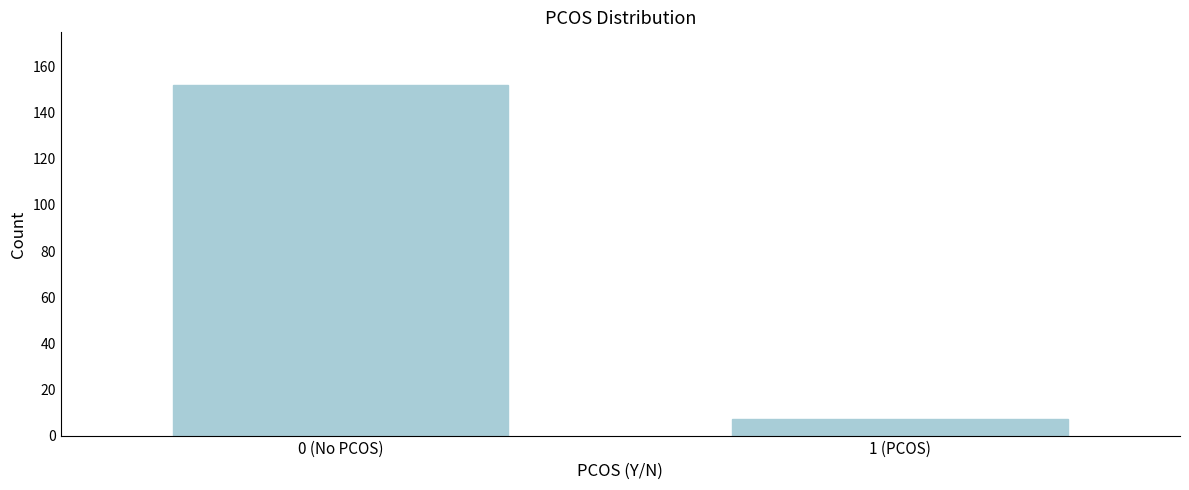

Reading right to left, list all the values displayed in this chart.

1 (PCOS)=7	0 (No PCOS)=152